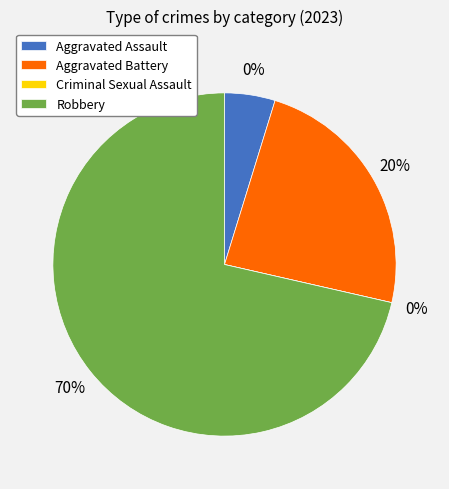

What percentage do Aggravated Battery and Robbery together represent?

95.2%